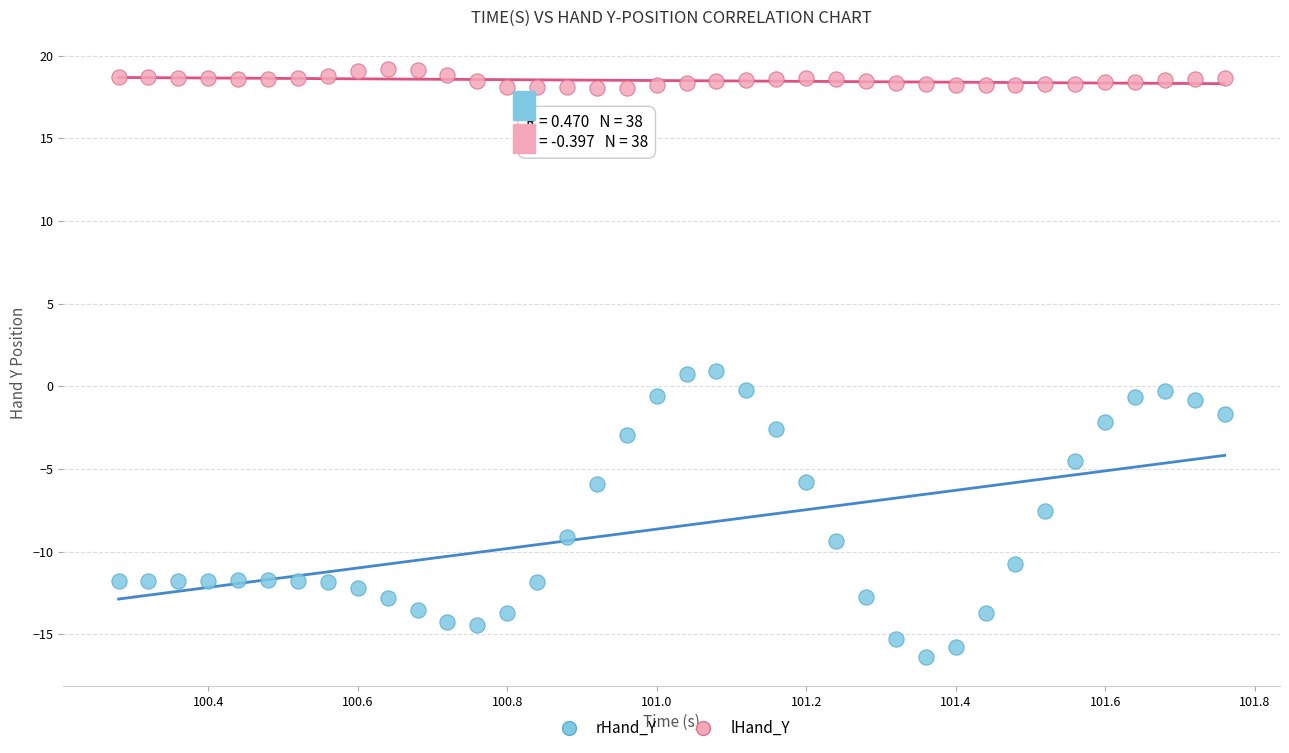

Which series reaches the maximum Y coordinate?

lHand_Y